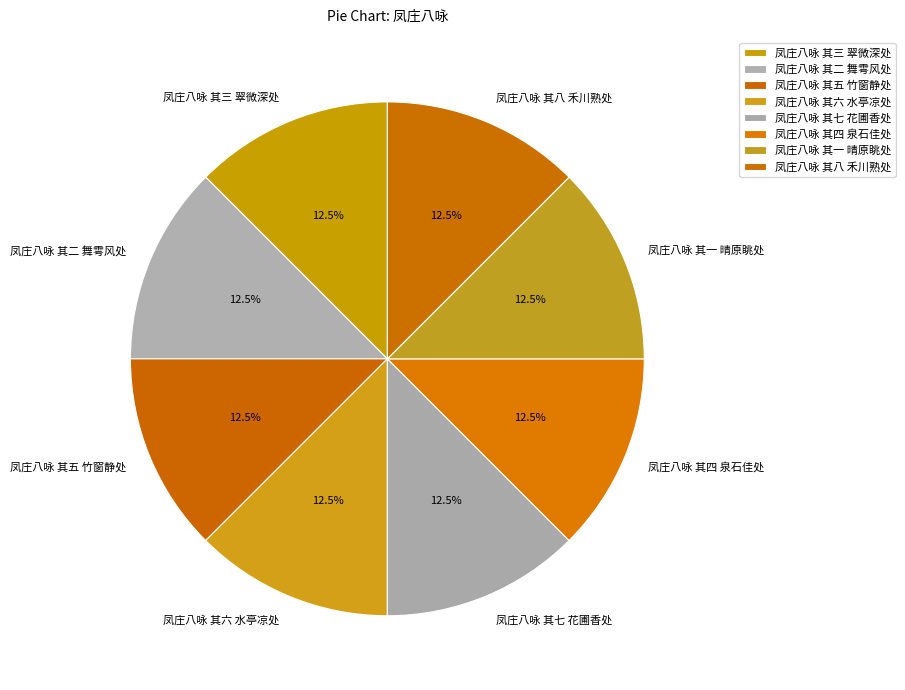

What is the ratio of the value at 凤庄八咏 其二 舞雩风处 to the value at 凤庄八咏 其五 竹窗静处?

1.0